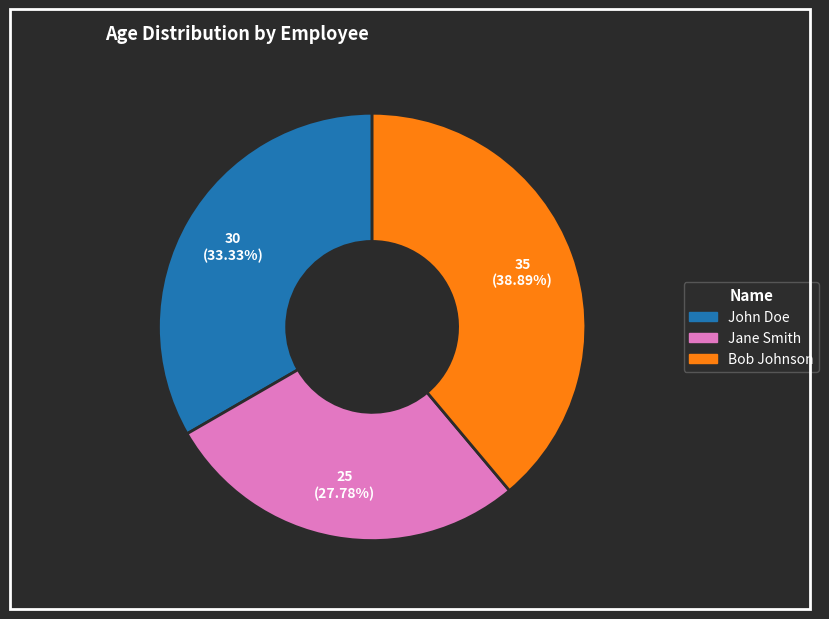

What is the ratio of the value at John Doe to the value at Bob Johnson?

0.9